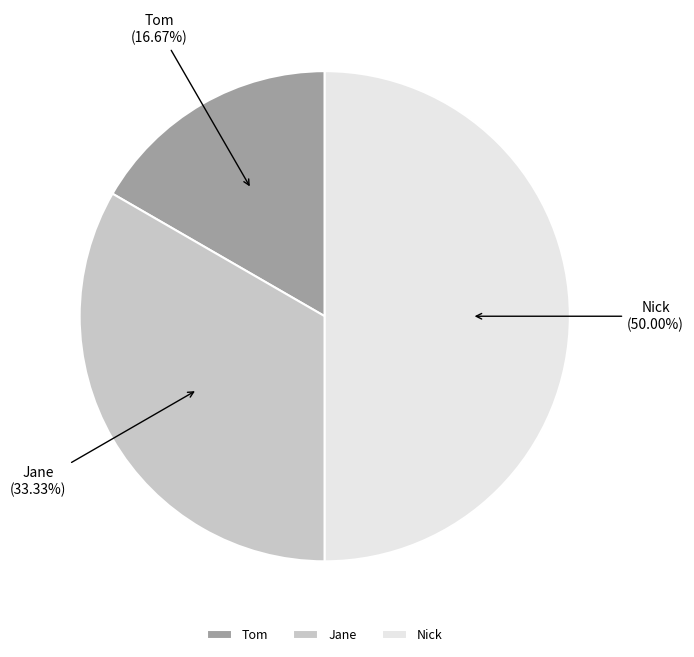

Does Tom account for over 50% of the chart?

No